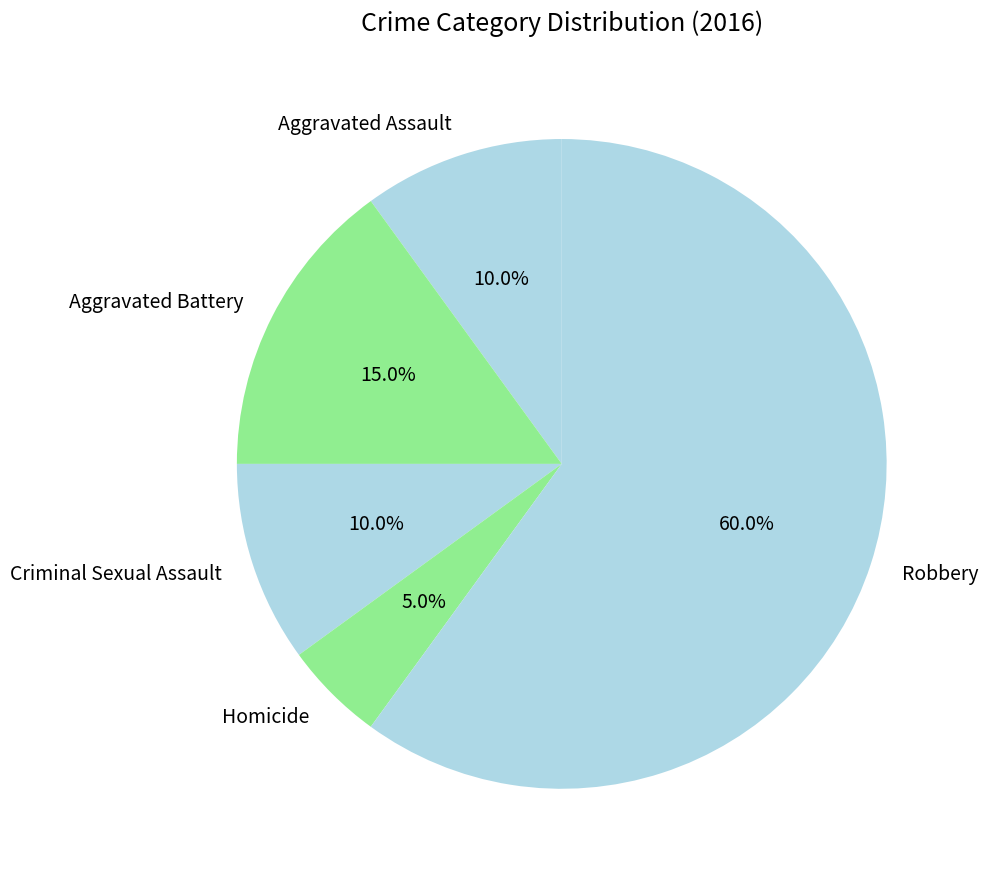

What percentage is the Aggravated Assault slice, to the nearest percent?

10%